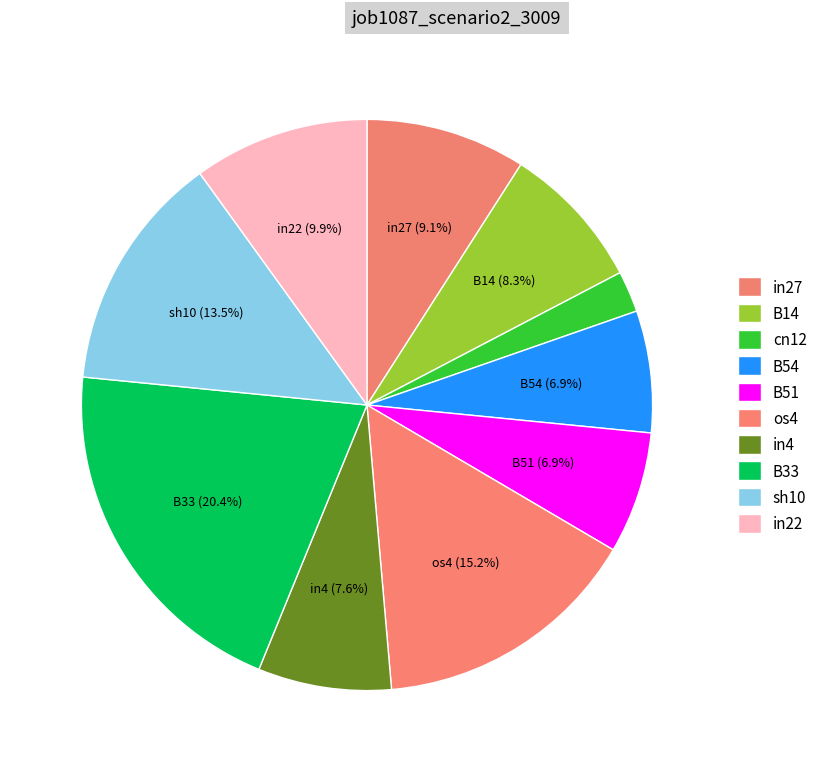

How many segments does this pie chart have?

10